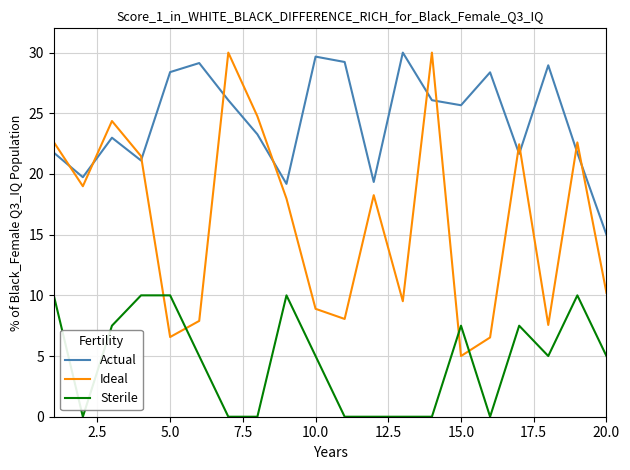

Which series has the largest range (max minus min)?

Ideal